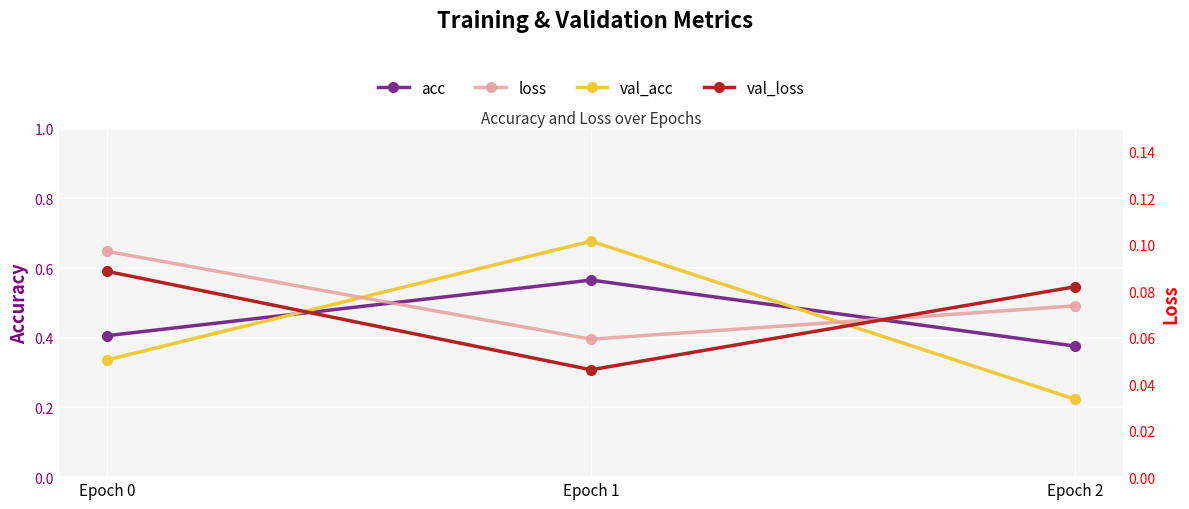

Count the acc values in the range 0 to 1.

3